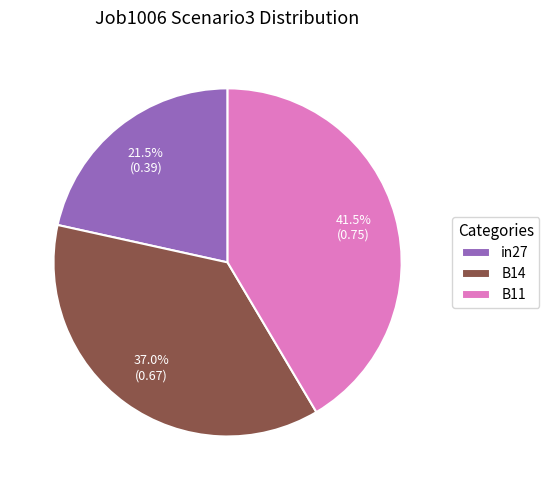

What percentage do B14 and B11 together represent?

78.5%